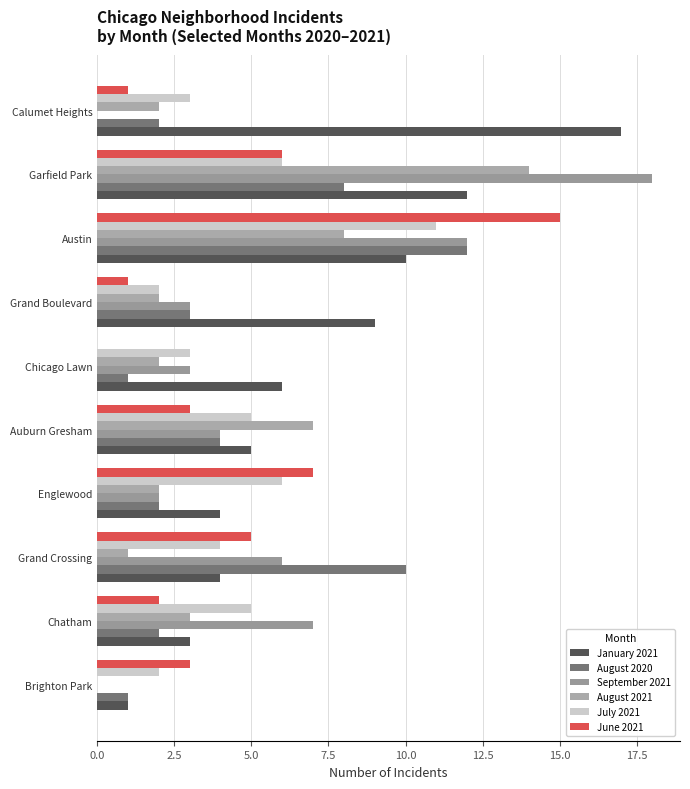

Count the number of data series in this chart.

6